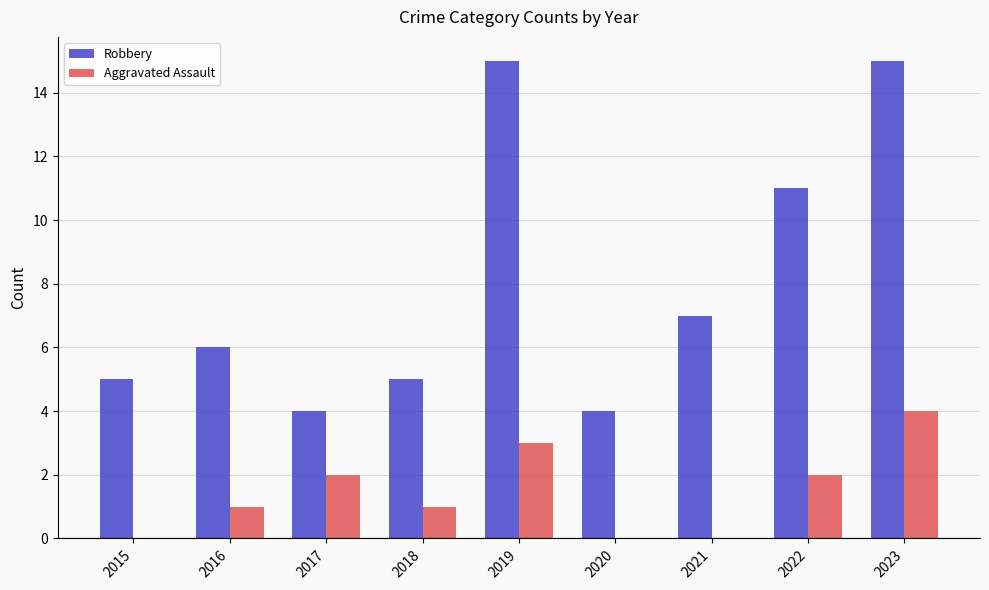

How many series are shown in this chart?

2